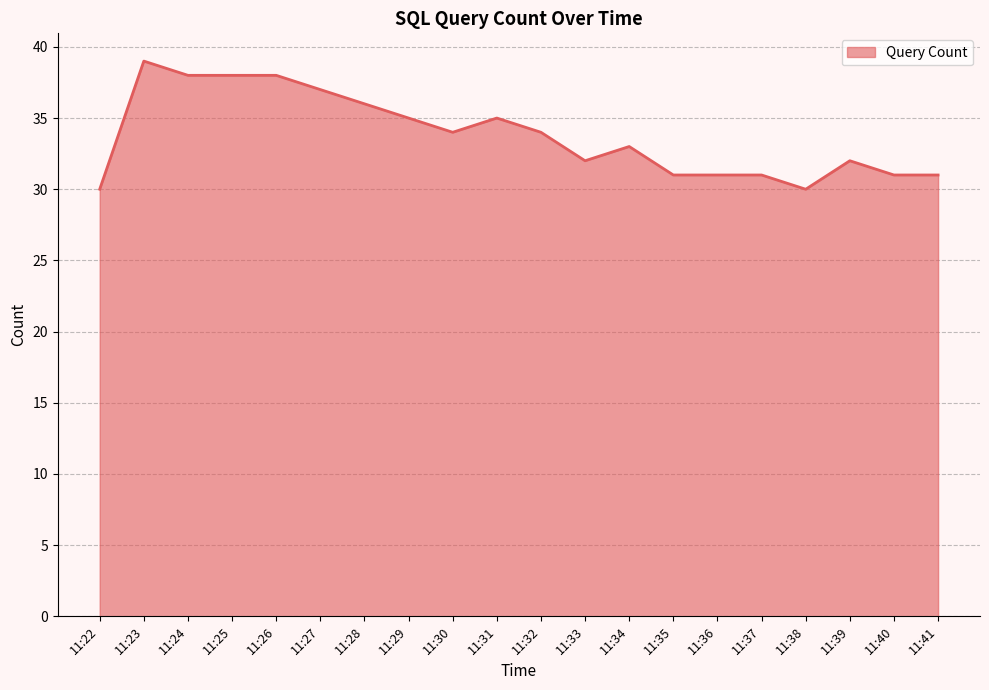

At which category does the data reach its first local peak?

11:23